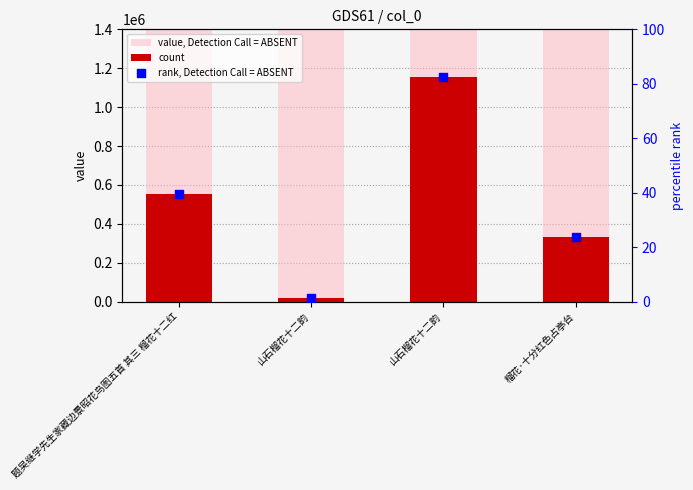

Which series reaches the maximum Y coordinate?

value, Detection Call = ABSENT